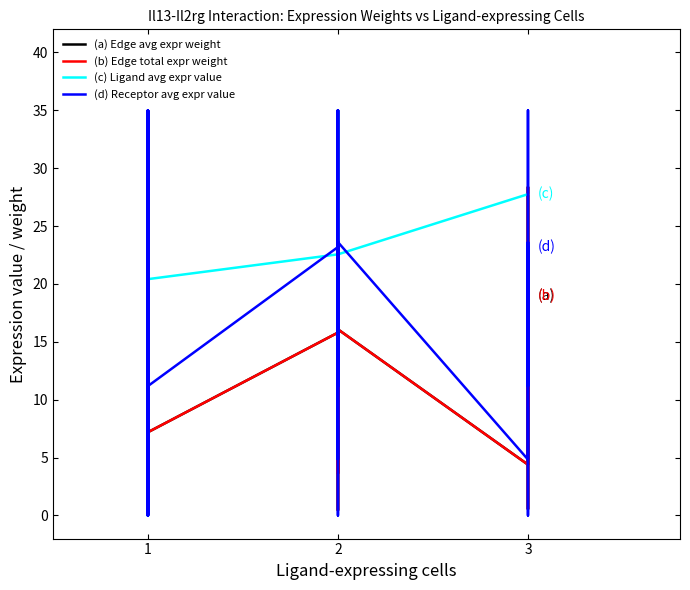

What are all the series names shown in the legend?

(a) Edge avg expr weight, (b) Edge total expr weight, (c) Ligand avg expr value, (d) Receptor avg expr value